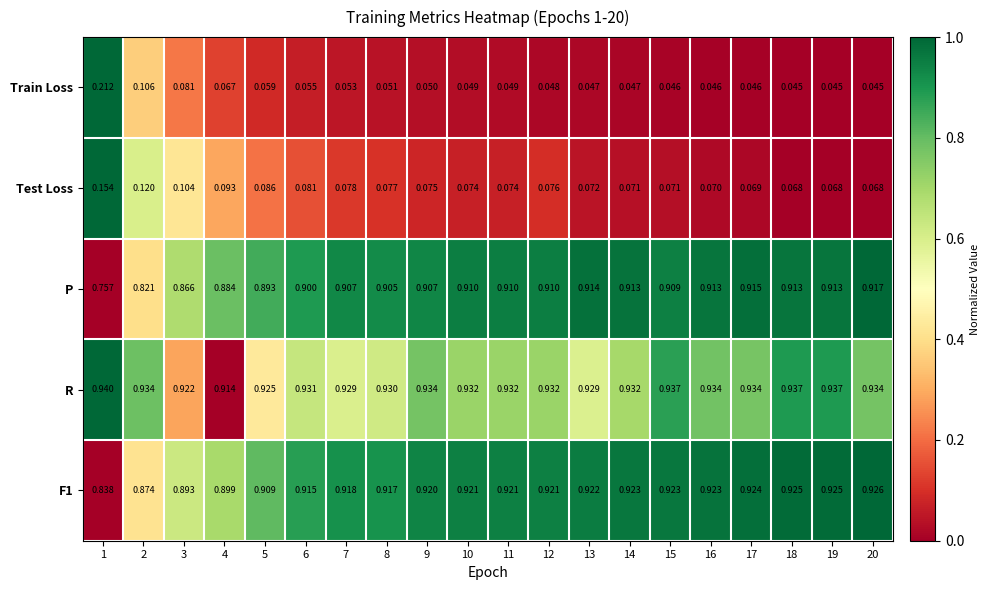

Which series has the largest total across all categories?

R